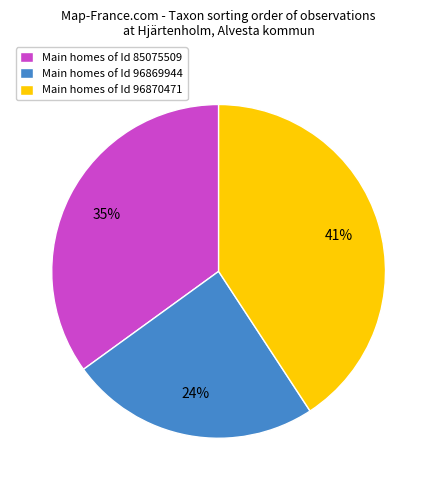

To the nearest percent, what percentage of the pie is Main homes of Id 96869944?

24%